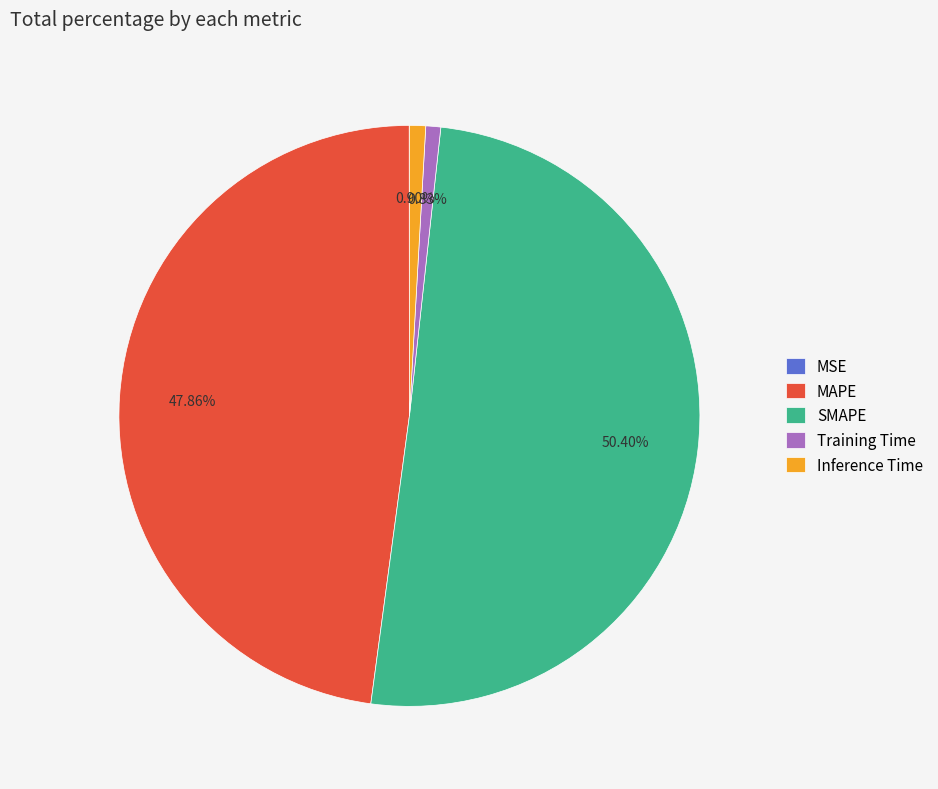

What is the largest slice in the pie chart?

SMAPE